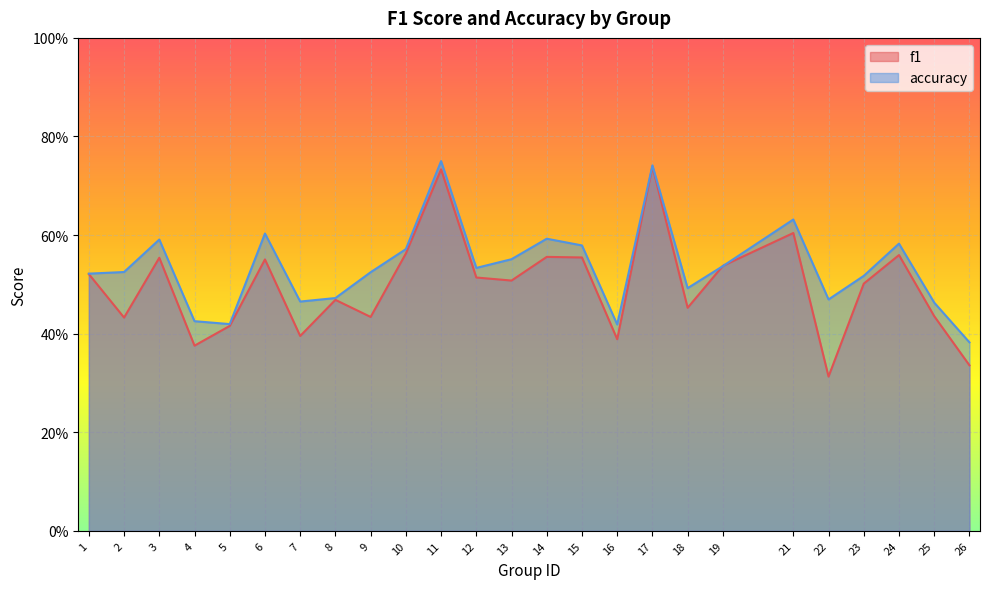

What is the sum of the accuracy values at 7 and 22?

0.9